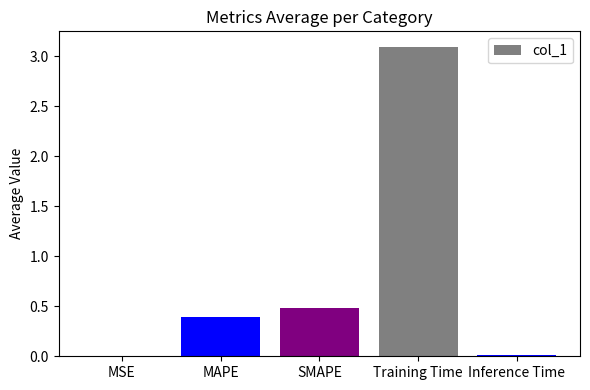

The value at MAPE is 0.6. True or false?

False